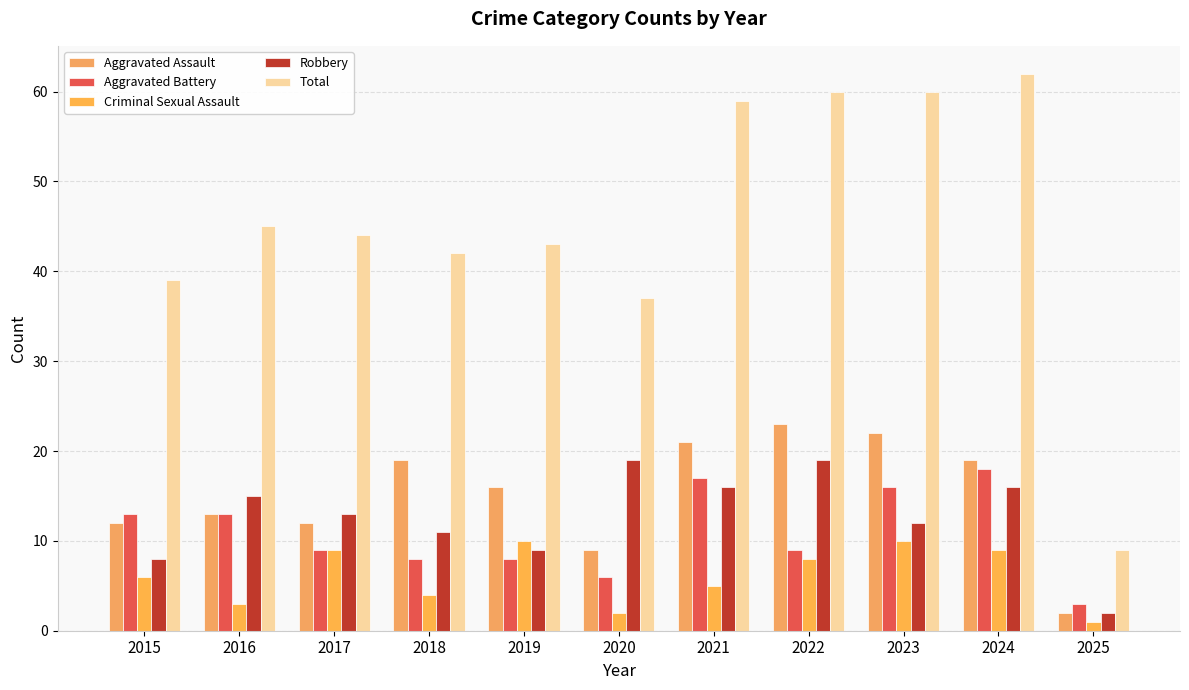

What are all the series names shown in the legend?

Aggravated Assault, Aggravated Battery, Criminal Sexual Assault, Robbery, Total